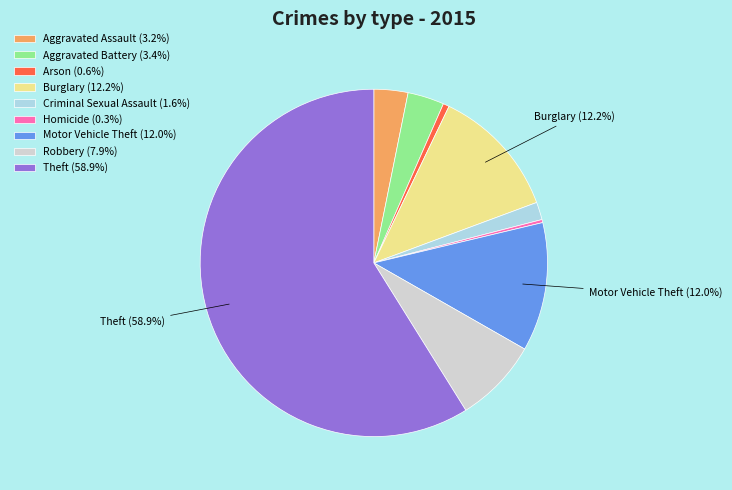

To the nearest percent, what is the difference between the Robbery and Burglary slice percentages?

4%